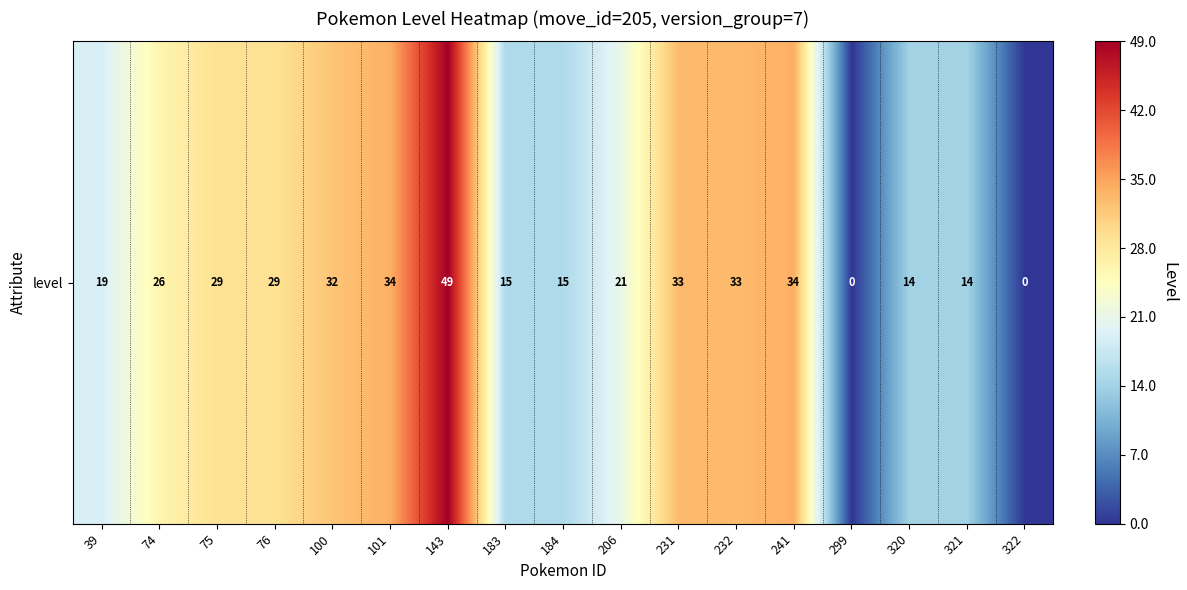

What is the average value?

23